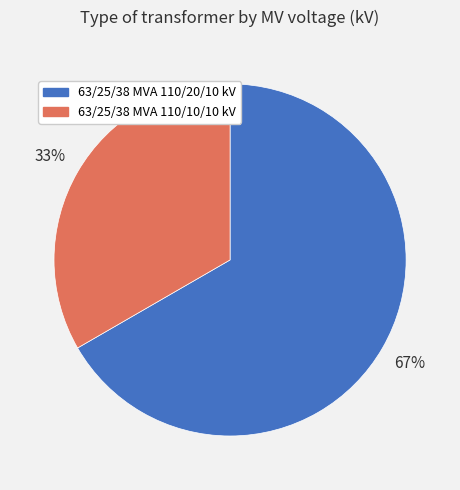

Count the number of slices in the pie.

2